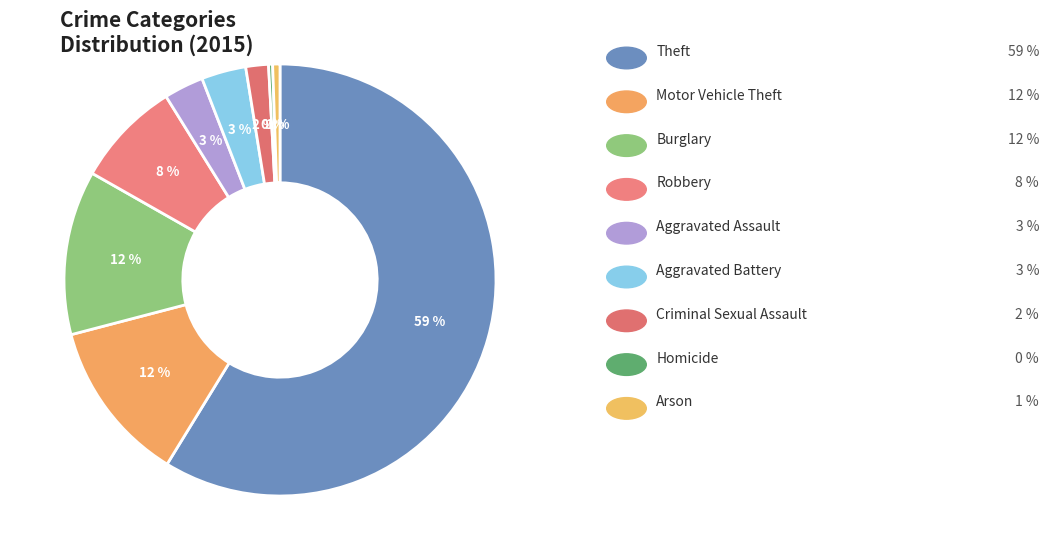

Count the number of slices in the pie.

9